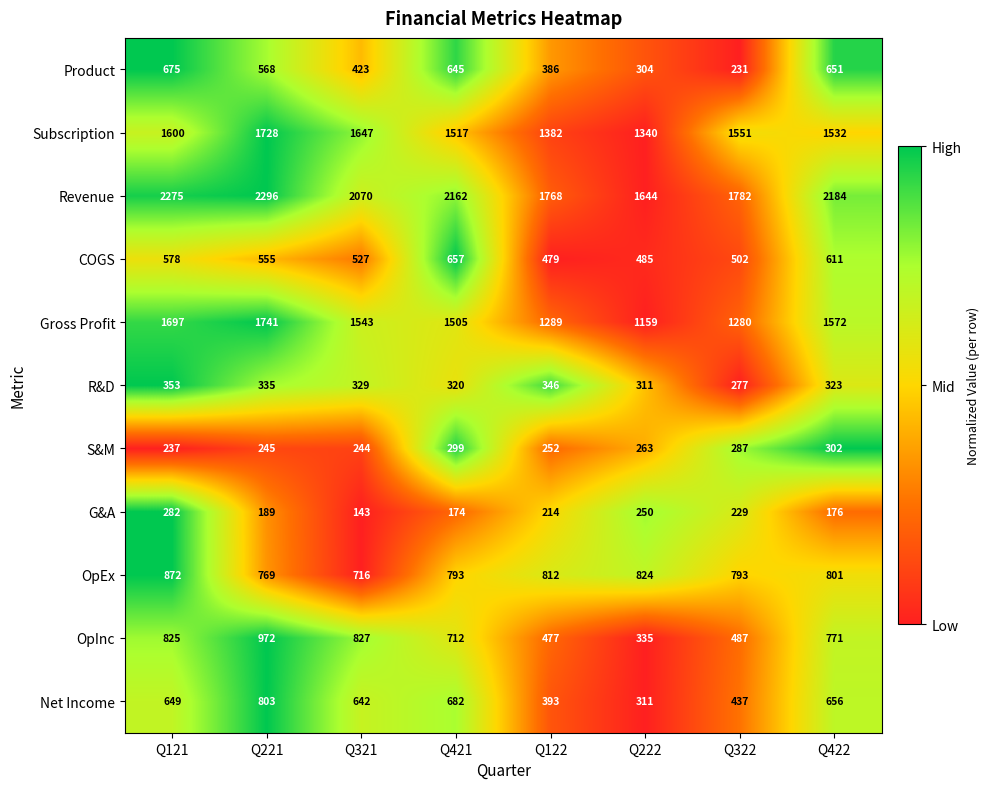

What is the difference between the maximum and second lowest values in the OpInc series?

495